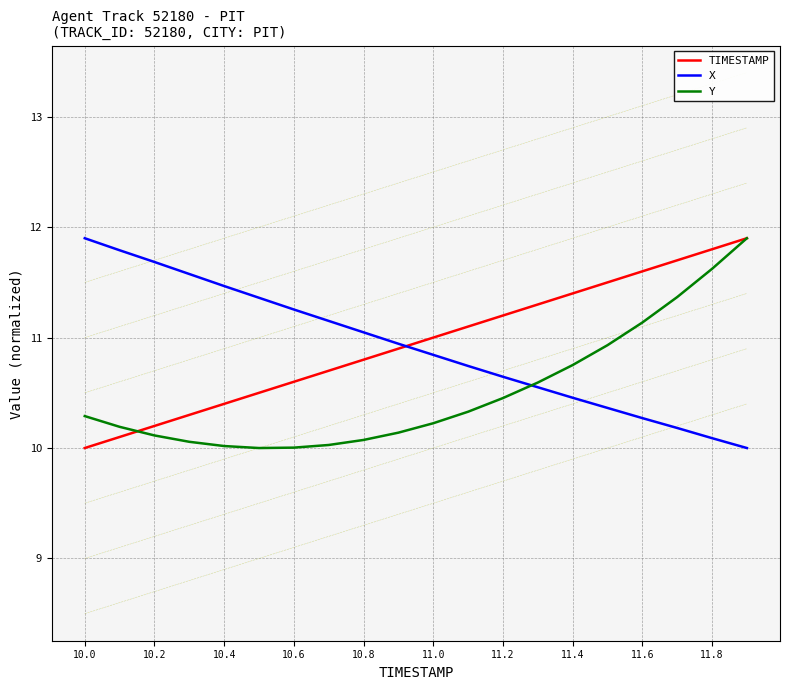

What are all the series names shown in the legend?

TIMESTAMP, X, Y